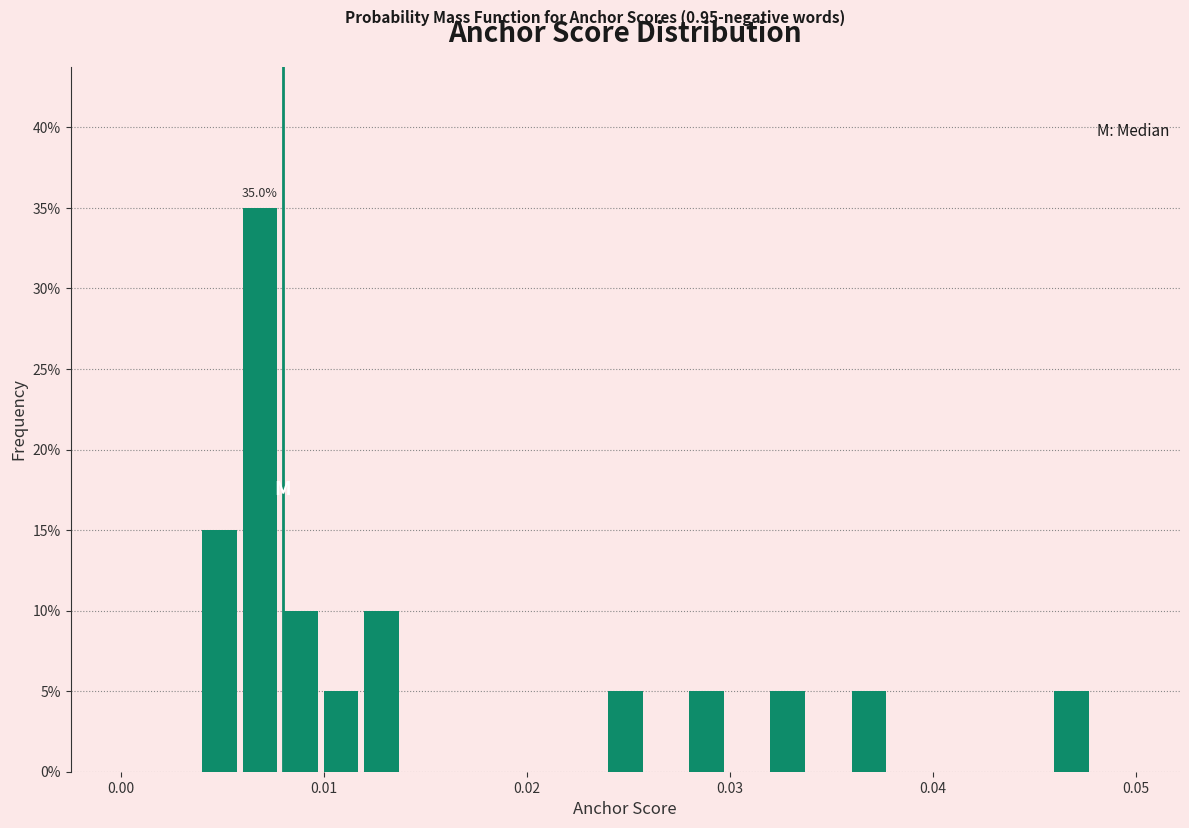

Around what value on the x-axis is the tallest bar? Give the approximate position of its centre, as read against the axis.

0.007